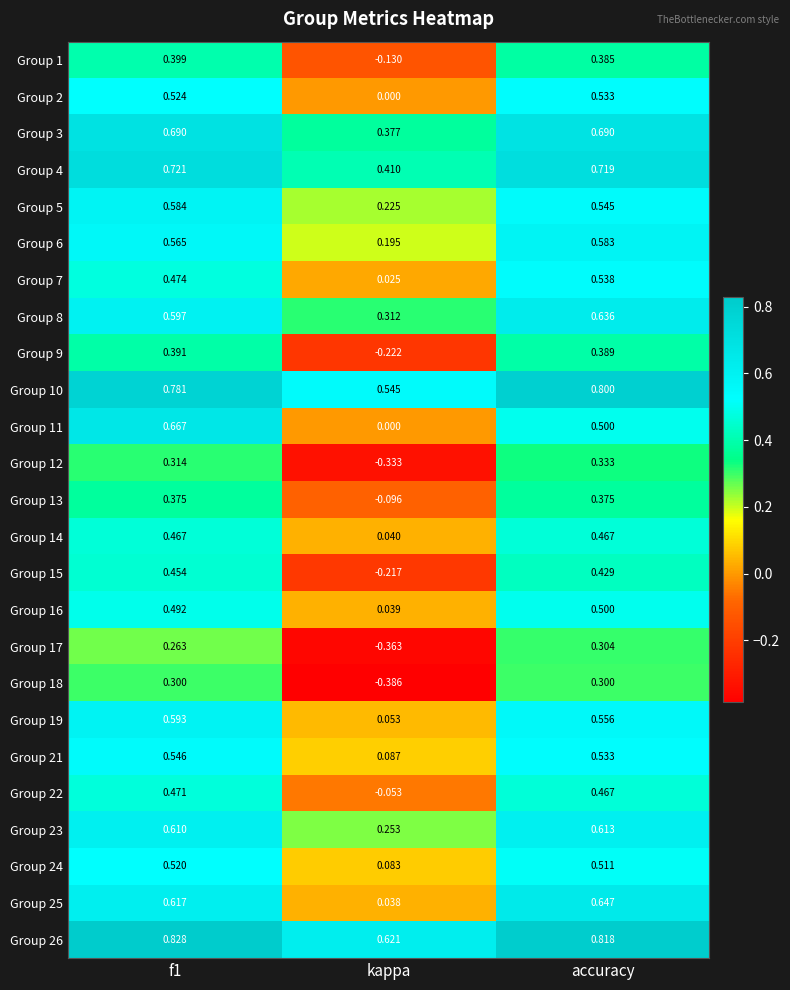

Where is Group 16 nearest to the value 0?

kappa